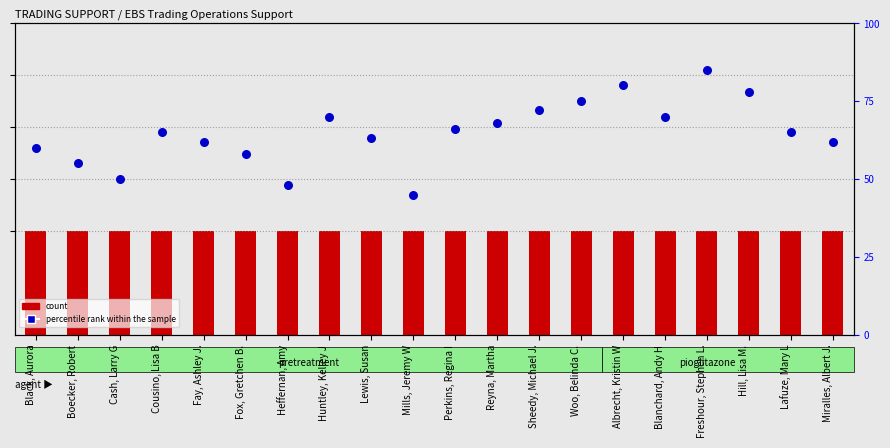

At how many categories does at least one series exceed 59?

20